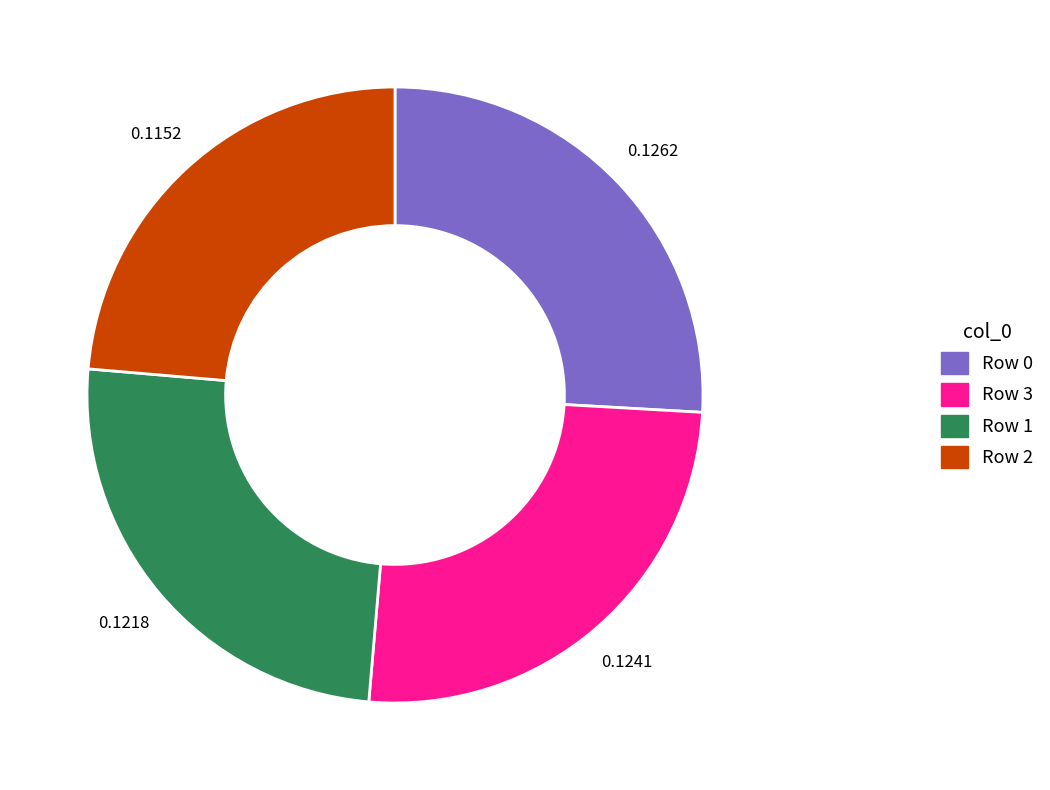

Does any single category account for the majority?

No